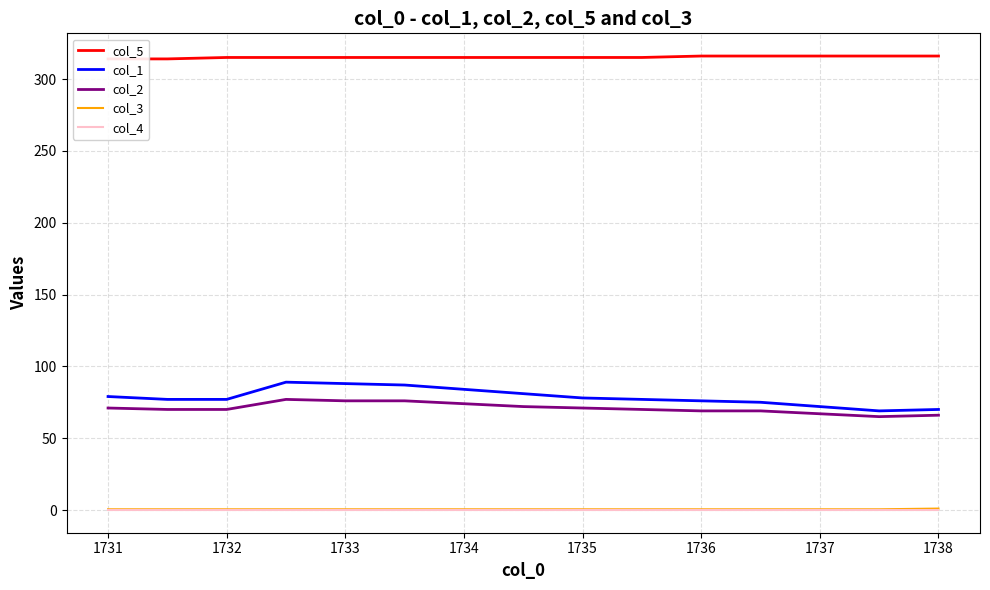

Which series has the largest range (max minus min)?

col_1